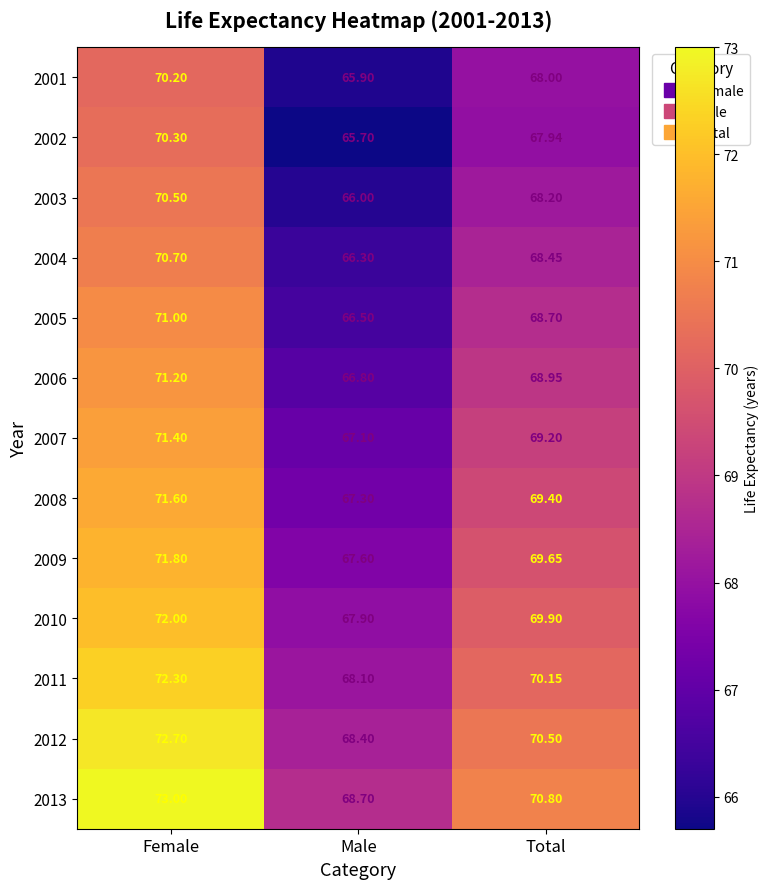

At which category is the sum across all series the highest?

Female